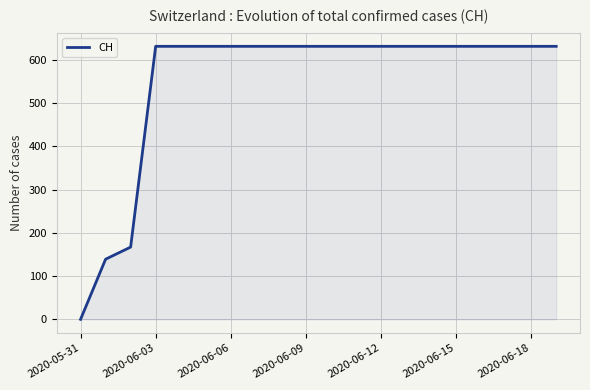

What is the difference between the maximum and minimum values?

631